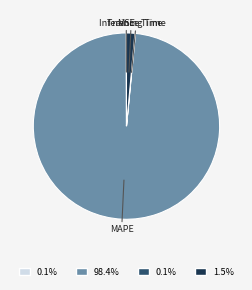

Combined, do Inference Time and MAPE account for over 50%?

Yes